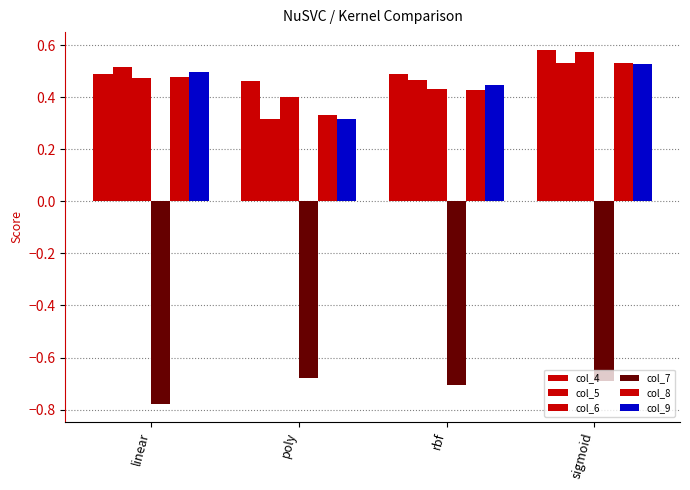

What is the spread (max minus min) of values at sigmoid?

1.3